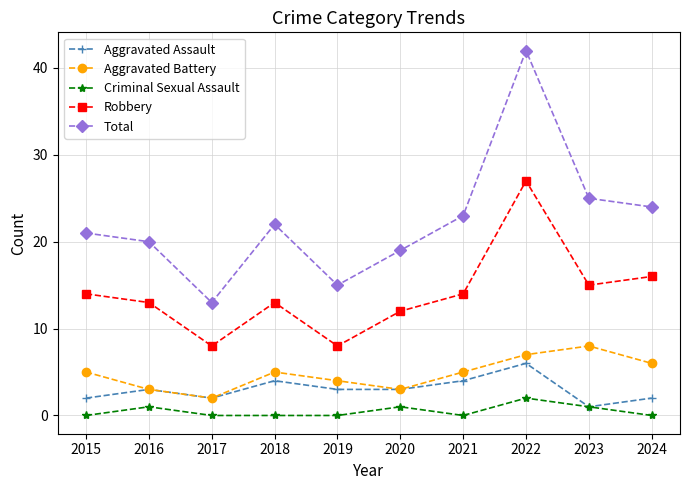

How many data points does each series have?

10